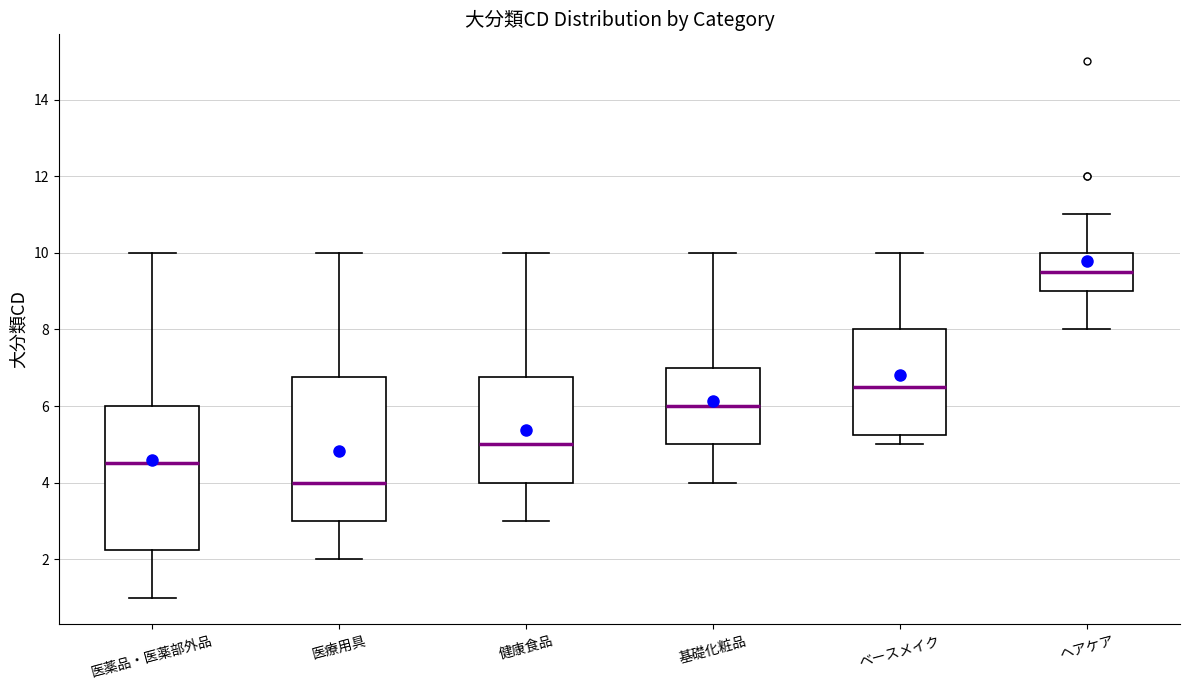

Which box's median line is the highest?

ヘアケア